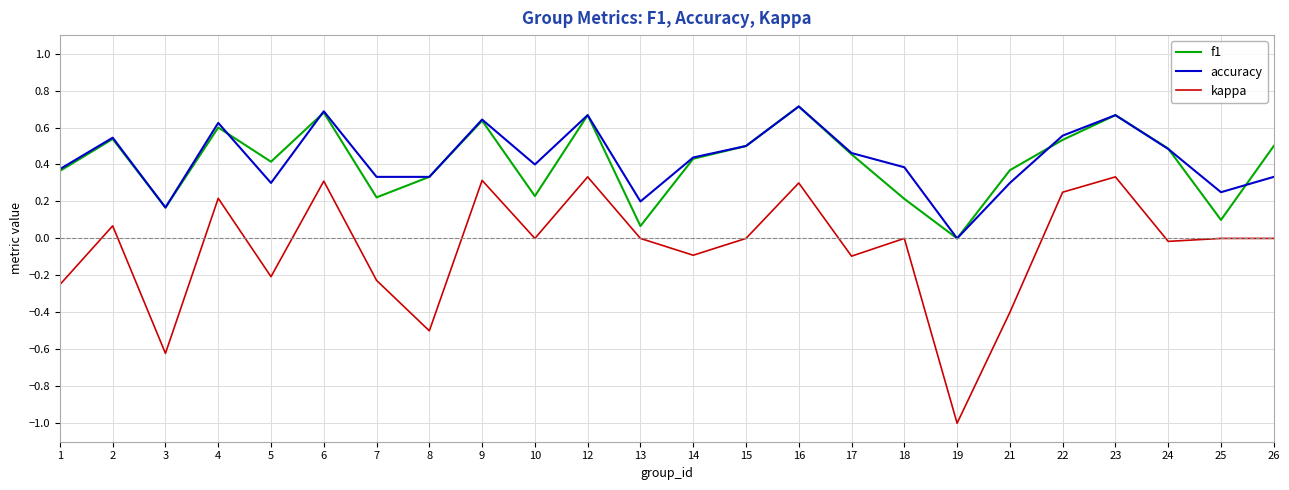

How many series are shown in this chart?

3